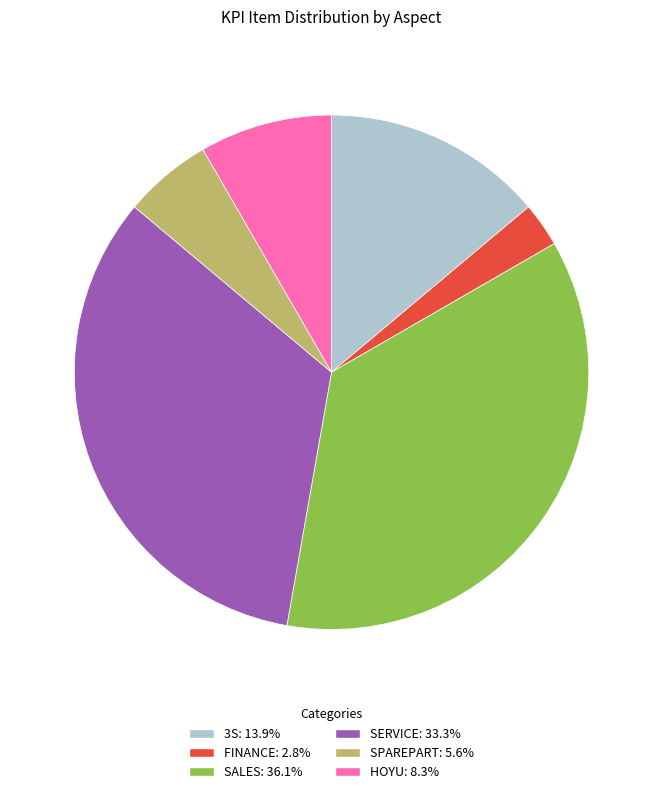

Combined, do HOYU: 8.3% and SPAREPART: 5.6% account for over 50%?

No